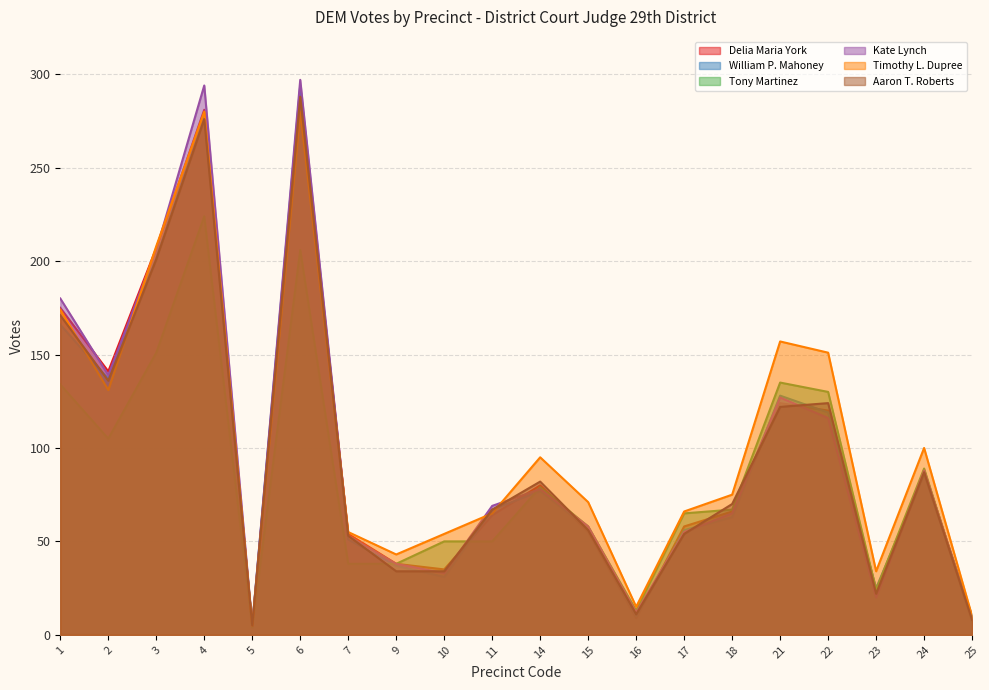

Rank the categories by Timothy L. Dupree value from lowest to highest.

5, 25, 16, 23, 9, 10, 7, 11, 17, 15, 18, 14, 24, 2, 22, 21, 1, 3, 4, 6